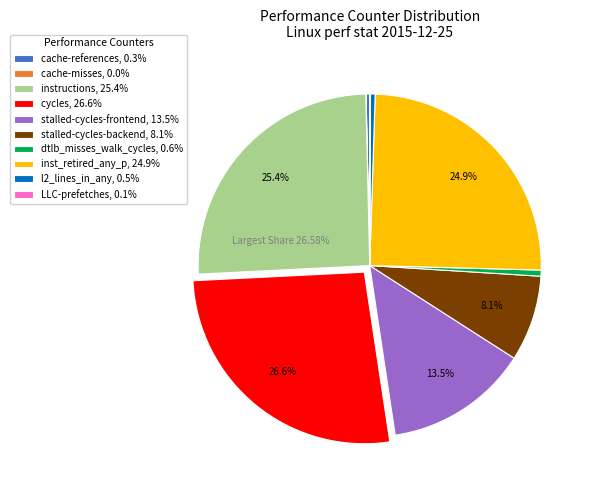

Is the sum of inst_retired_any_p, 24.9% and dtlb_misses_walk_cycles, 0.6% greater than half?

No